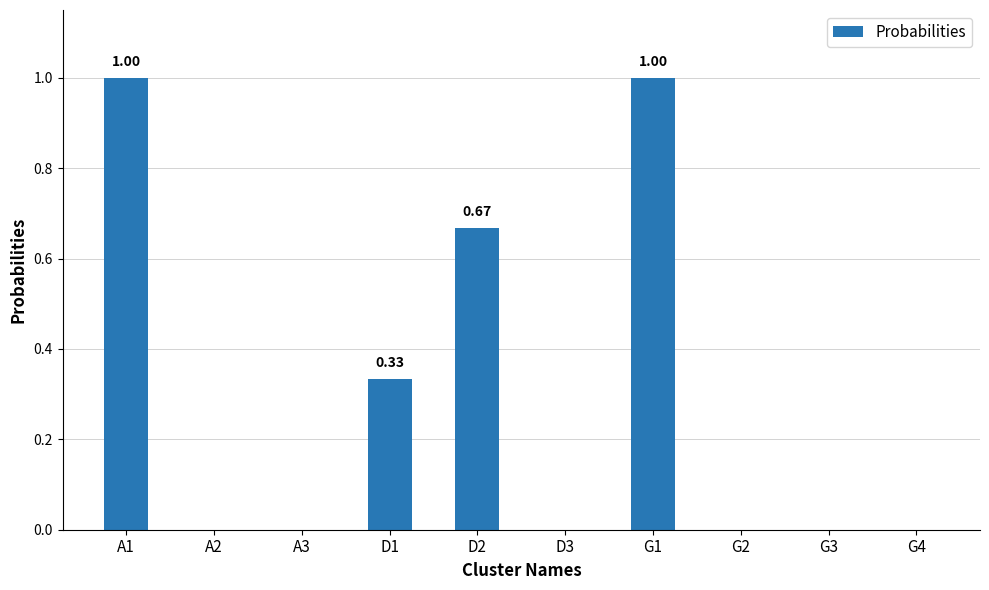

True or false: the data shows 0.0 at A2.

True